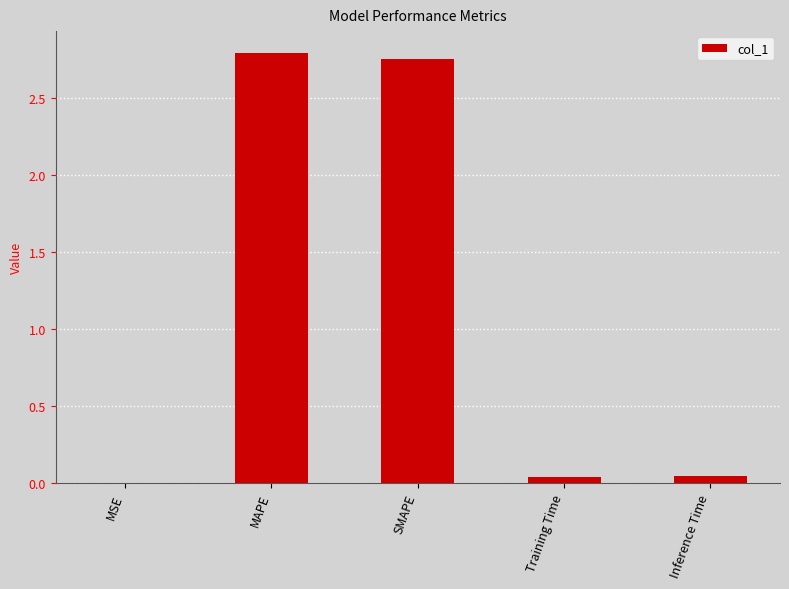

The value at SMAPE is 2.8. True or false?

True